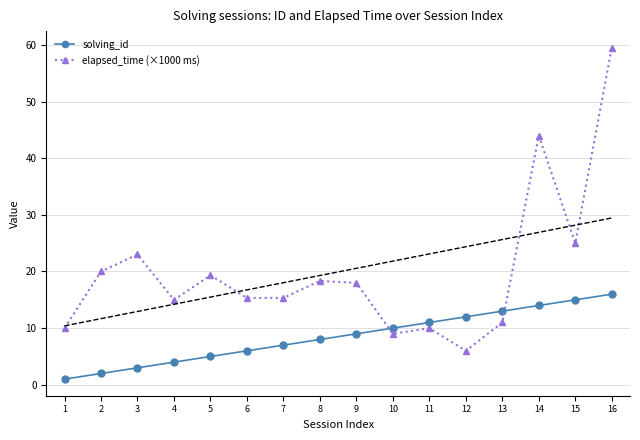

In elapsed_time (×1000 ms), how many points are lower than both neighbors (excluding endpoints)?

4